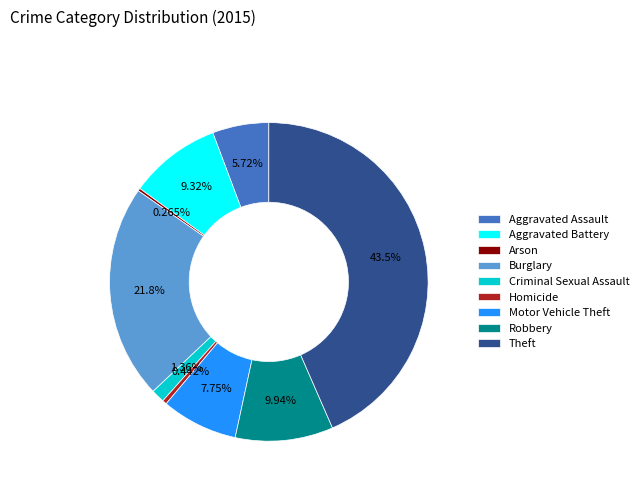

Does any single category account for the majority?

No